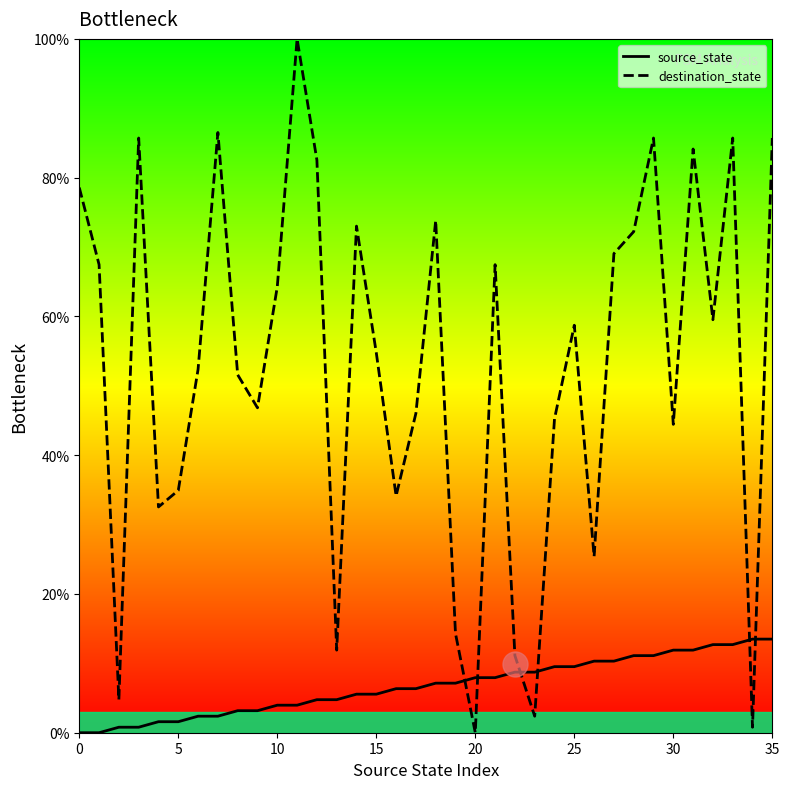

What is the total value across all series at 28?

83.3